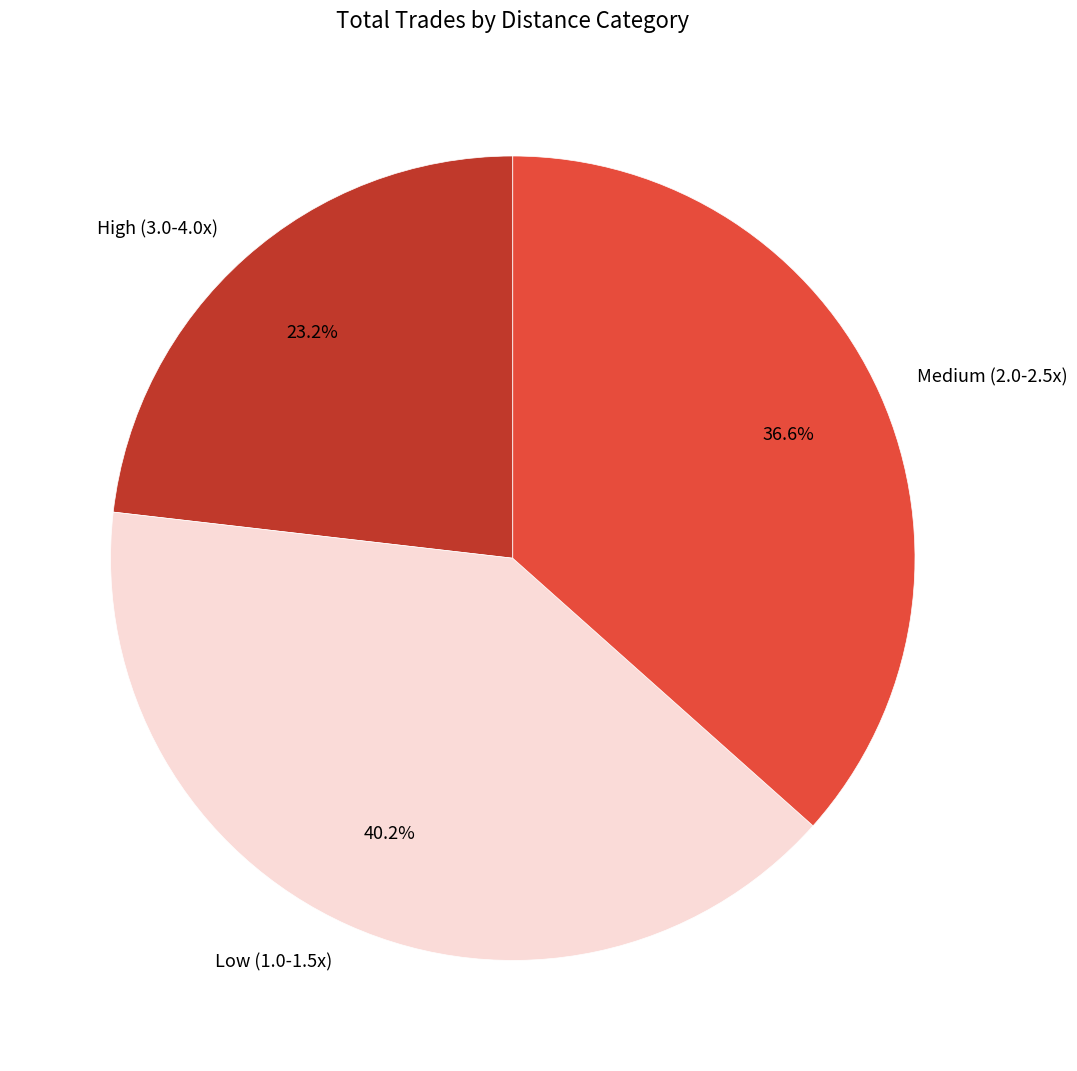

What percentage is the High (3.0-4.0x) slice, to the nearest percent?

23%